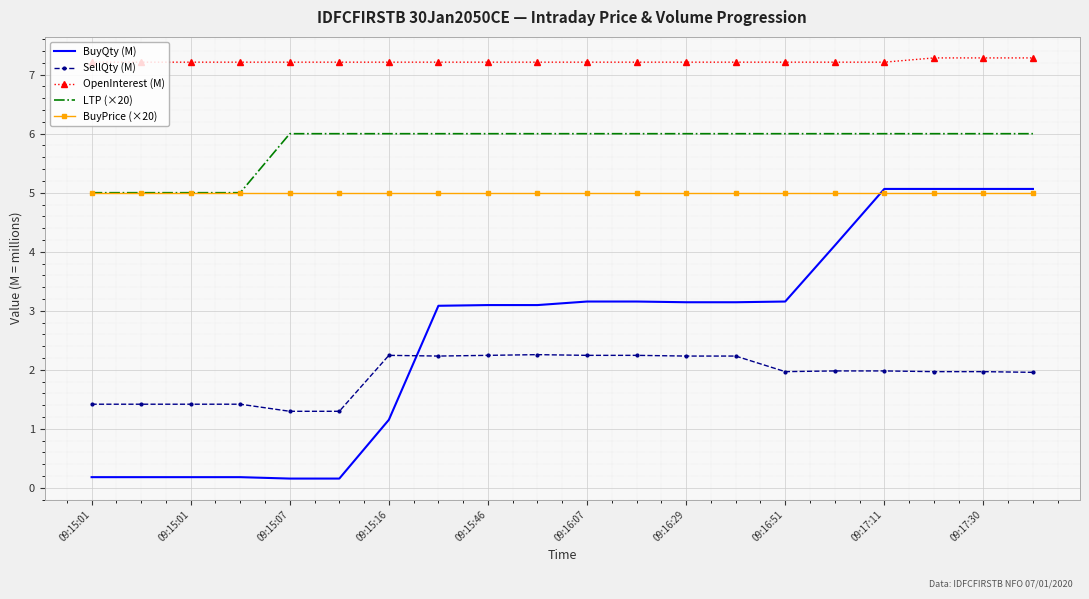

True or false: OpenInterest (M) and SellQty (M) cross at least once.

False